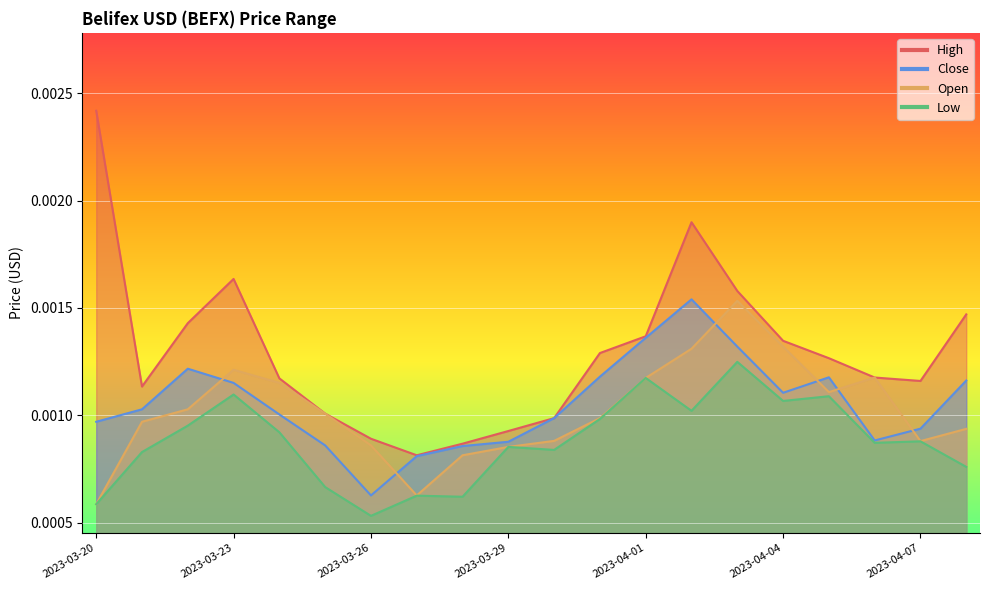

How many Close values are between 0 and 1?

20